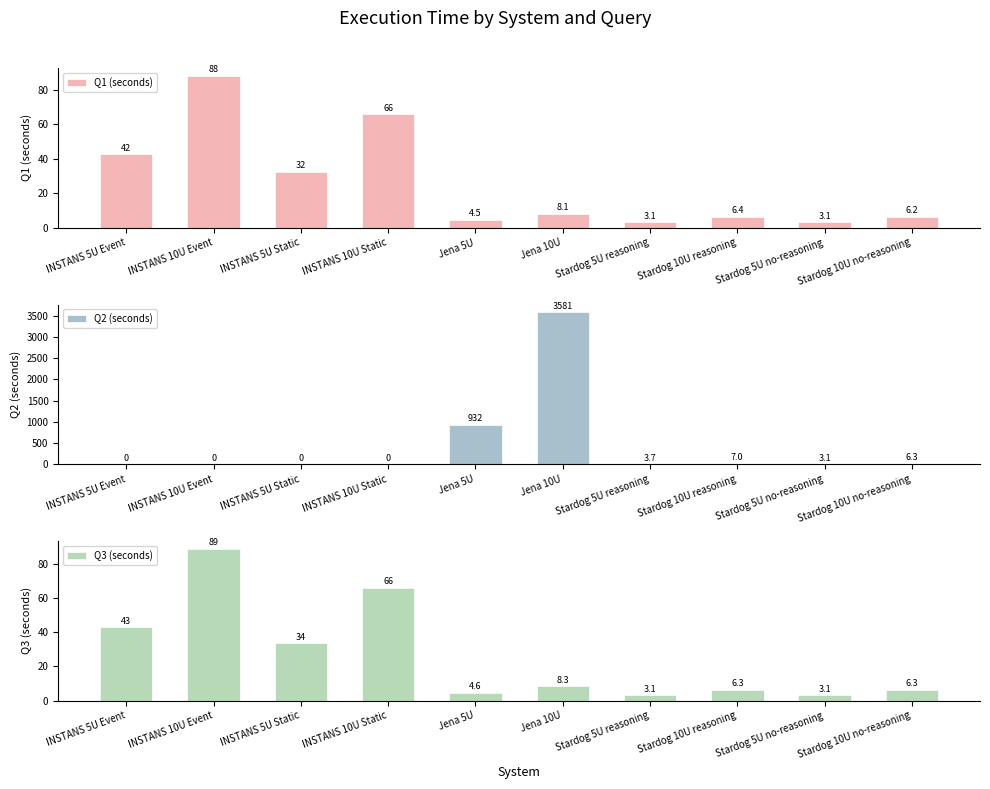

At which category is the sum across all series the highest?

Jena 10U